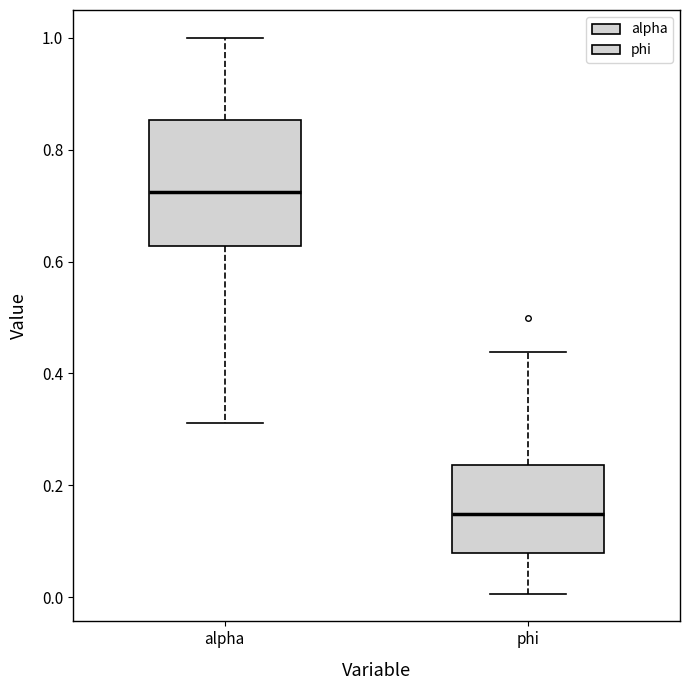

Reading left to right, transcribe this box plot: for each box, give where its median line is, the range the box spans, and where its two whiskers end, as read against the y-axis. The values are not printed on the chart, so give them approximately, as read against the axis.

alpha: median 0.72, box 0.62 to 0.86, whiskers 0.32 to 1.00
phi: median 0.14, box 0.08 to 0.24, whiskers 0.00 to 0.44